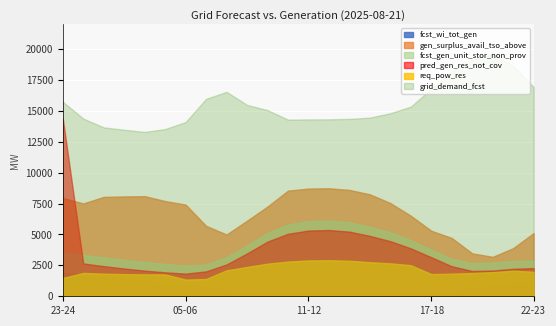

Which series has the largest range (max minus min)?

pred_gen_res_not_cov